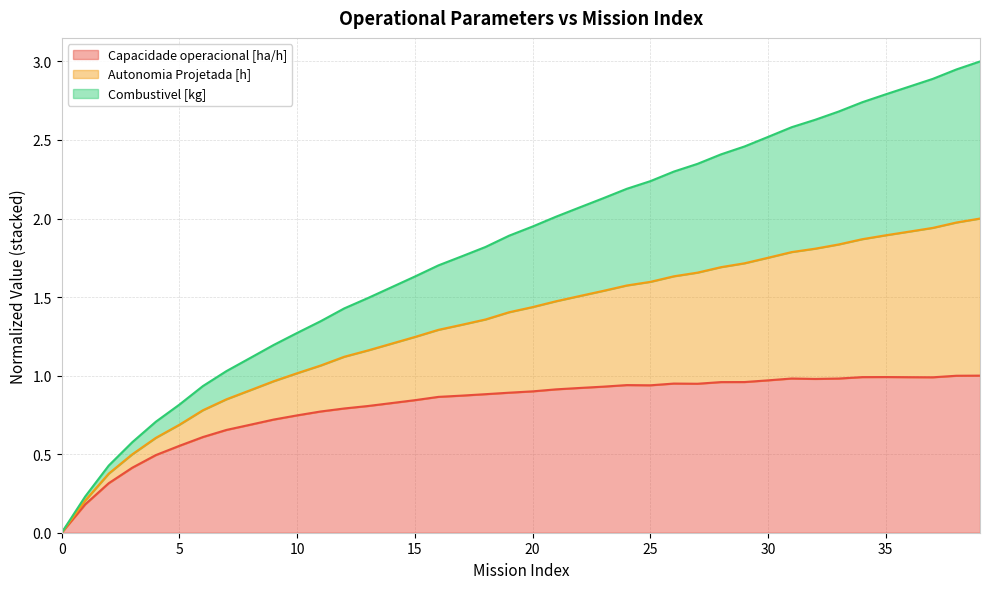

Between 3 and 35, which series saw the biggest shift?

Autonomia Projetada [h]